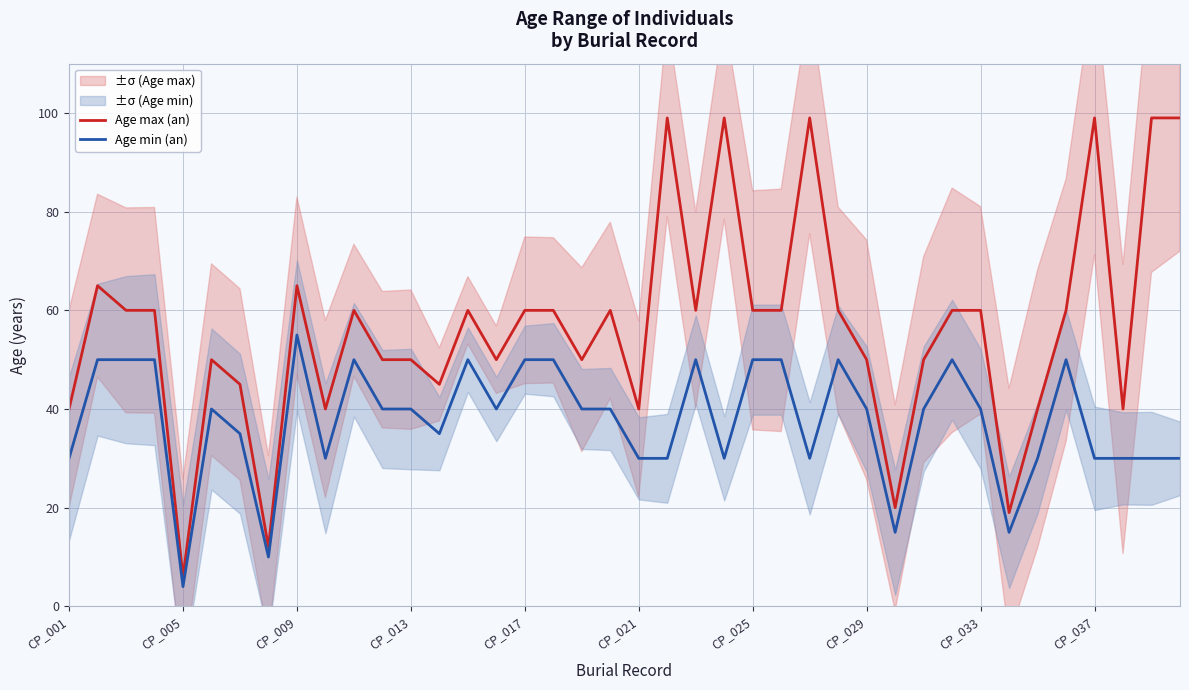

True or false: Age max (an) has a value of 87 at CP_033.

False